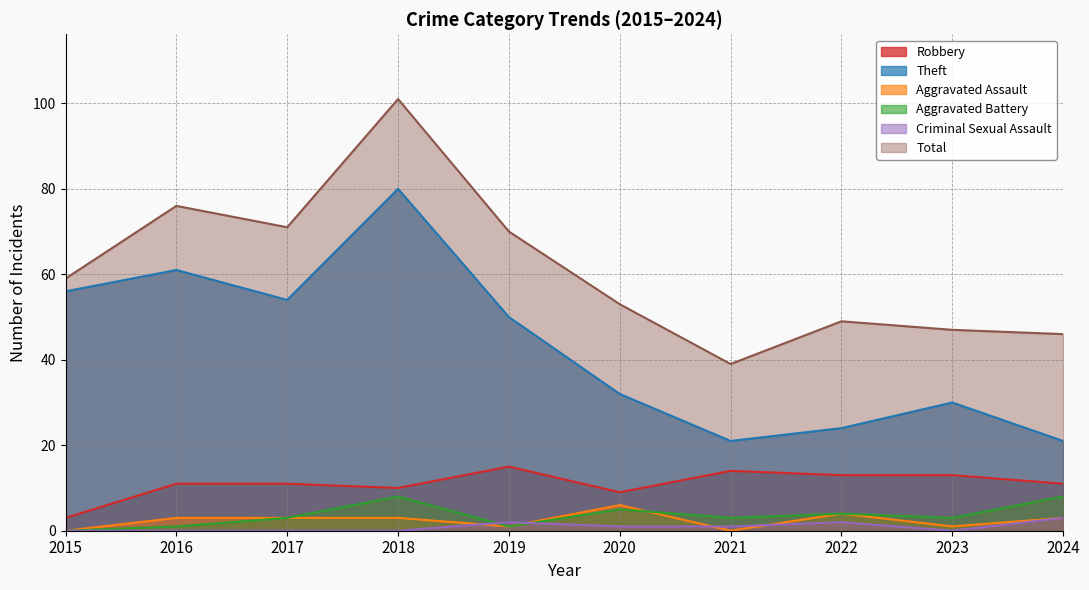

True or false: Aggravated Assault has more than 1 points higher than both neighbors.

True